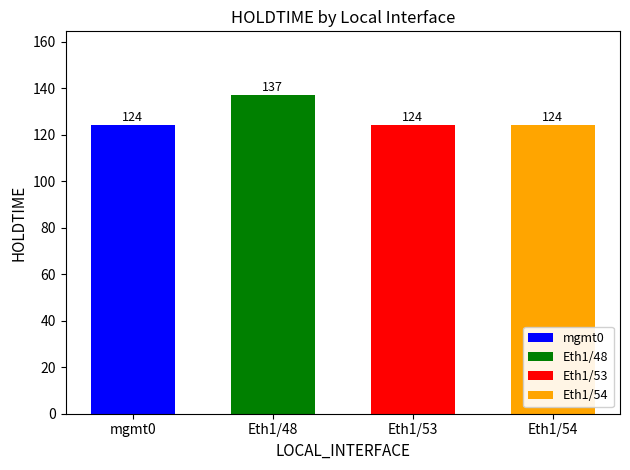

What is the label of the 4th bar from the left?

Eth1/54